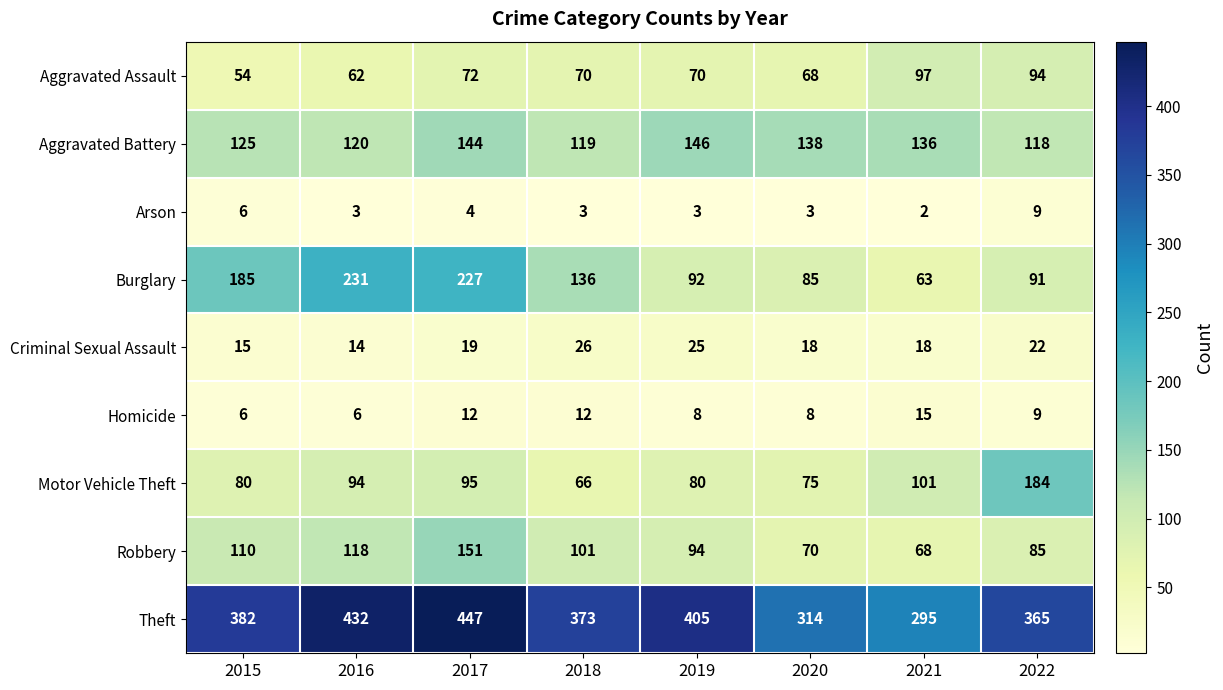

Which category has the lowest value across all series?

2021